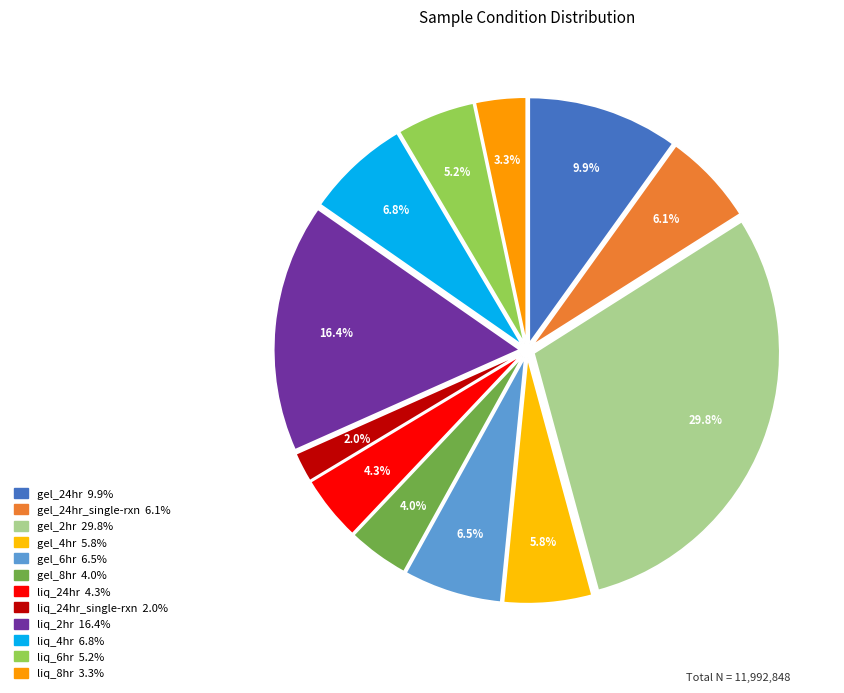

Which slice is the largest?

gel_2hr